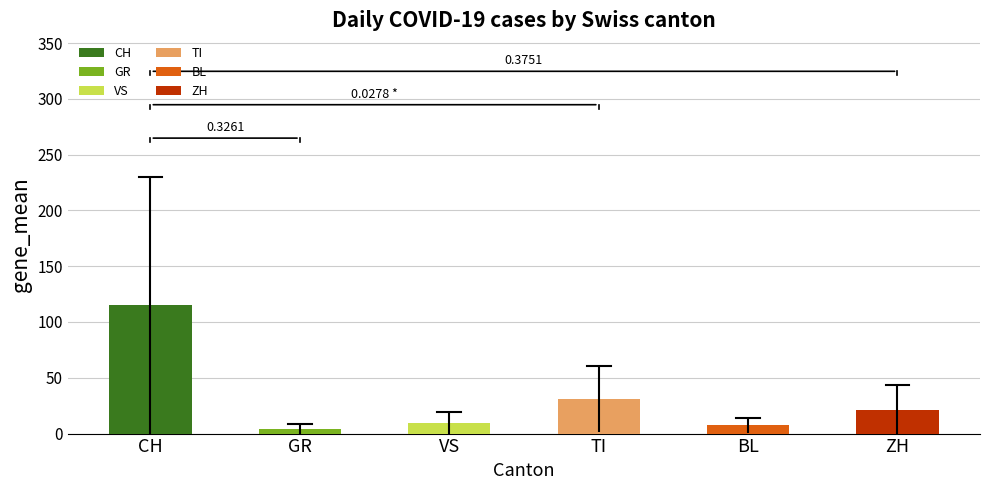

Which label corresponds to the largest value in the chart?

CH